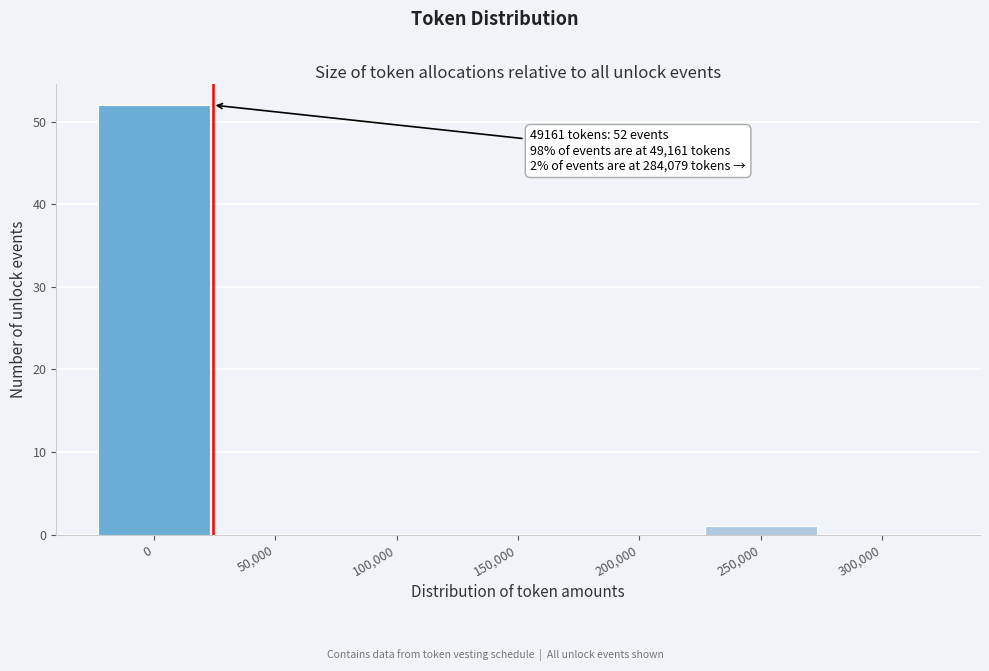

Reading left to right, list all the values displayed in this chart.

0=52	50,000=0	100,000=0	150,000=0	200,000=0	250,000=1	300,000=0